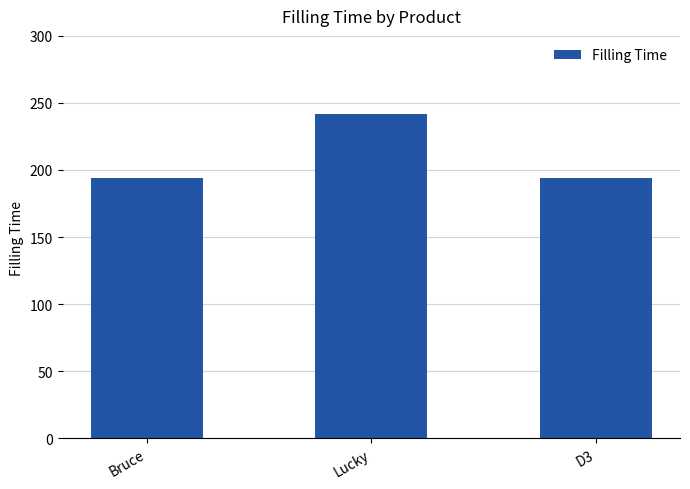

What is the label of the 2nd bar from the left?

Lucky